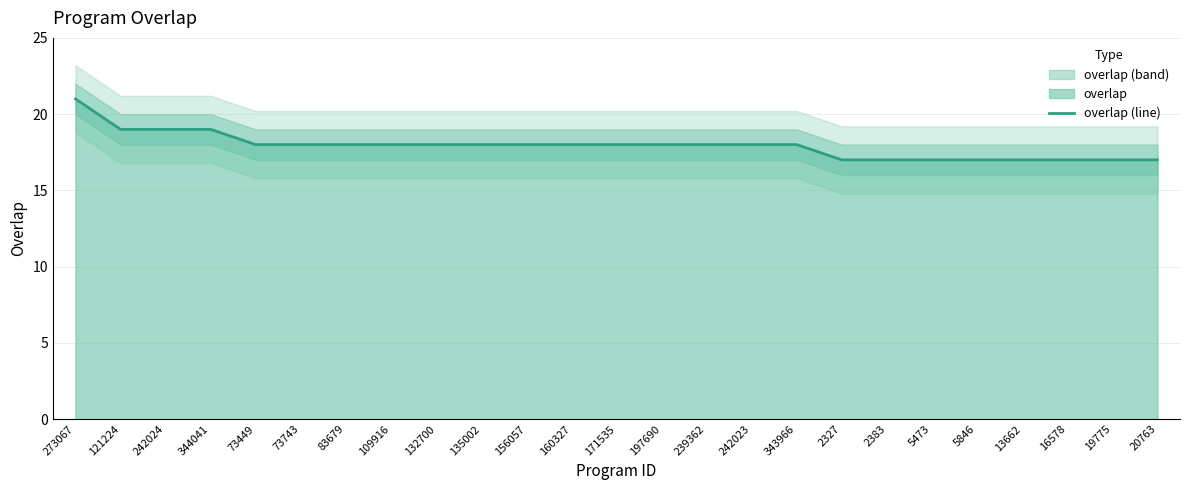

How many series are shown in this chart?

1